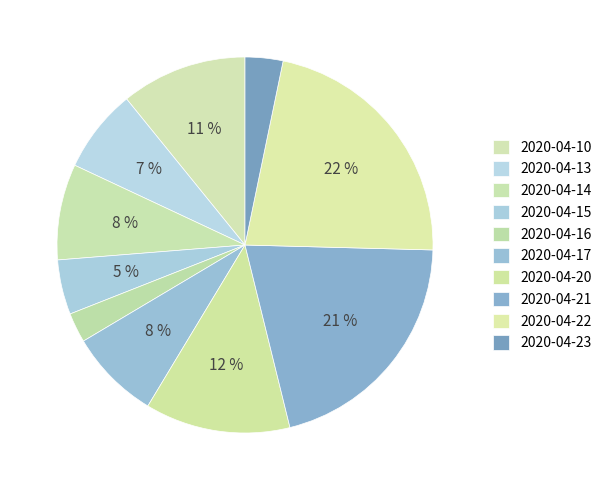

To the nearest percent, what portion does 2020-04-17 represent?

8%